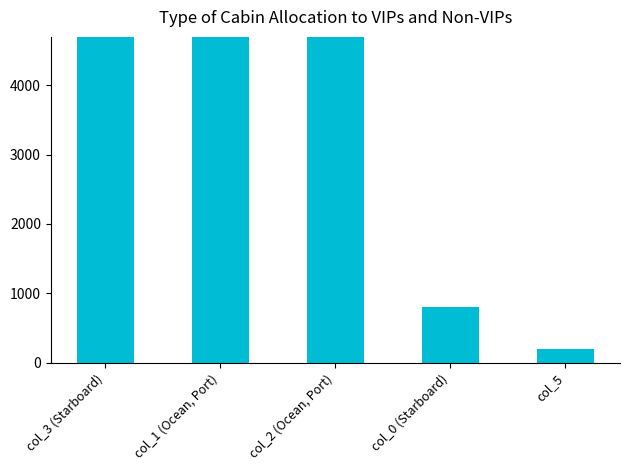

Does the chart contain stacked bars?

No